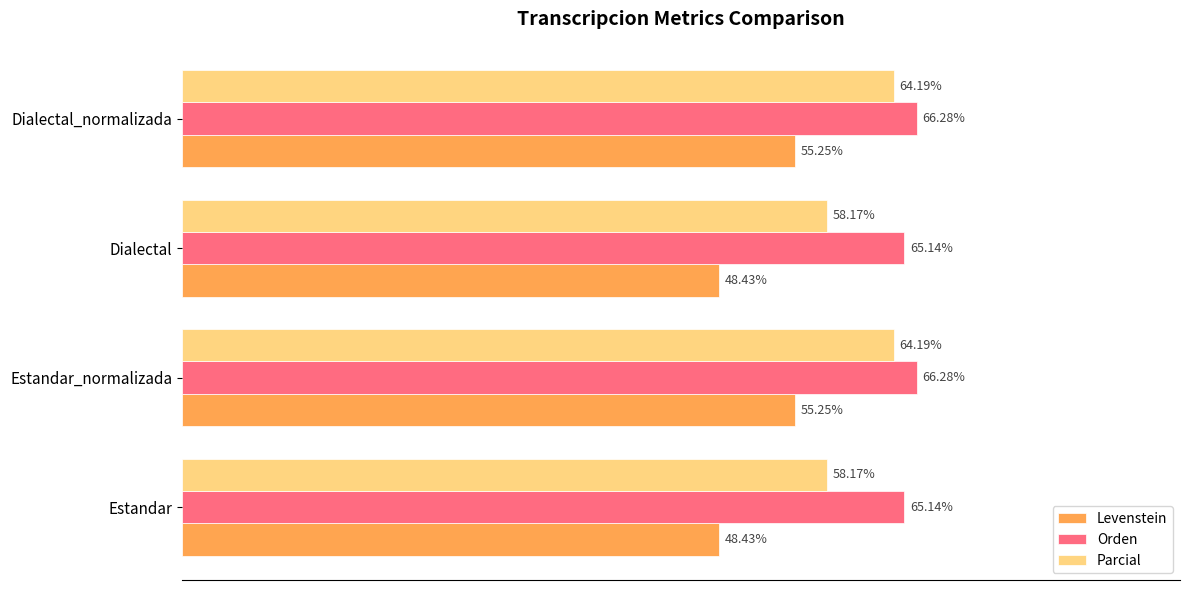

Which series has the largest total across all categories?

Orden